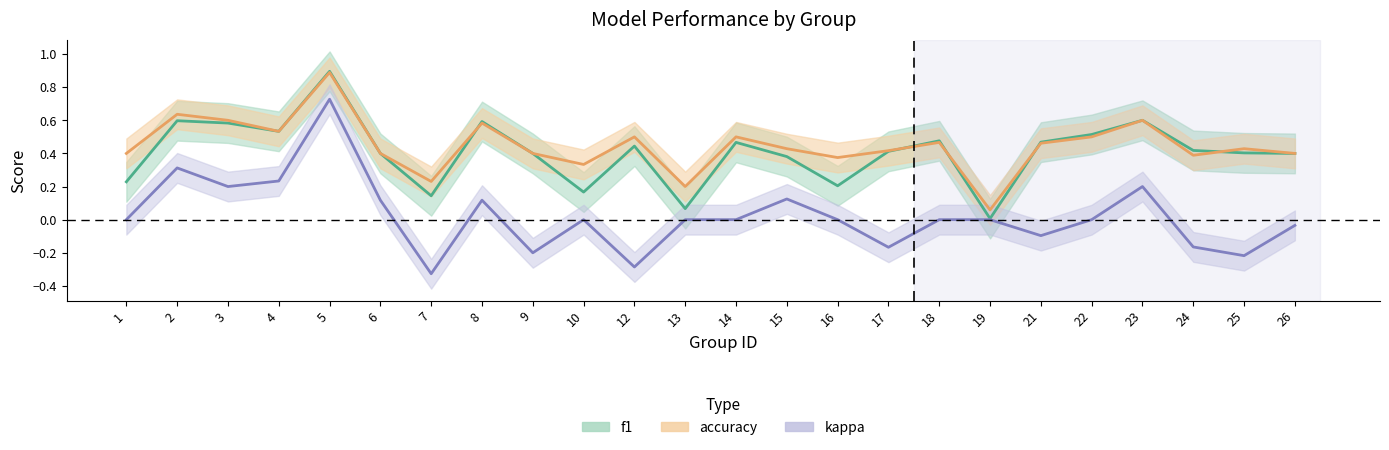

What is the sum of all accuracy values?

10.7